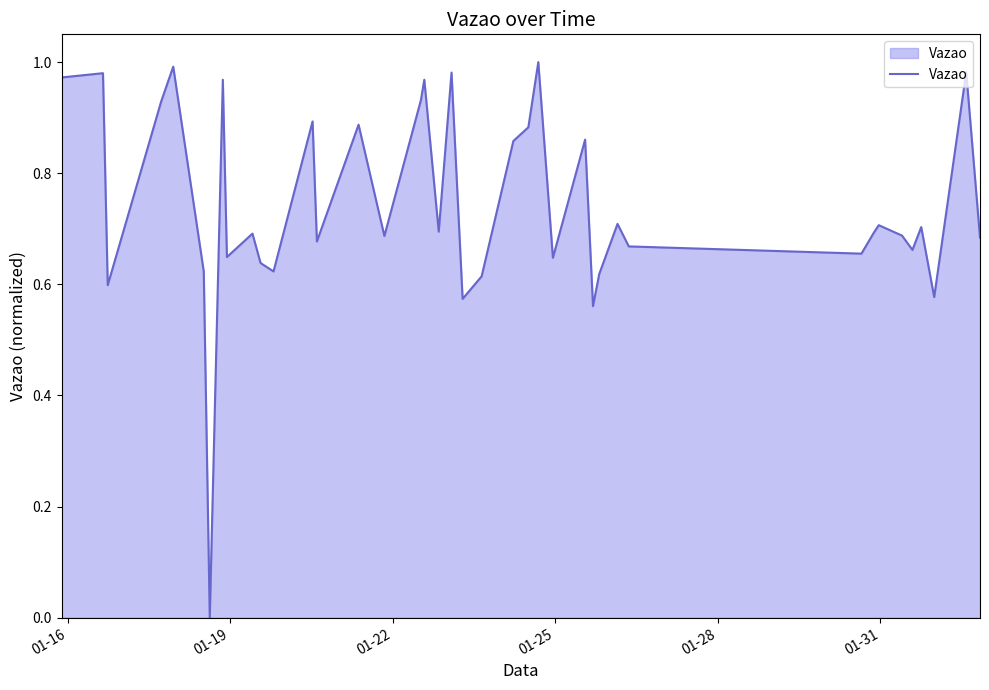

How many positive values are there?

39